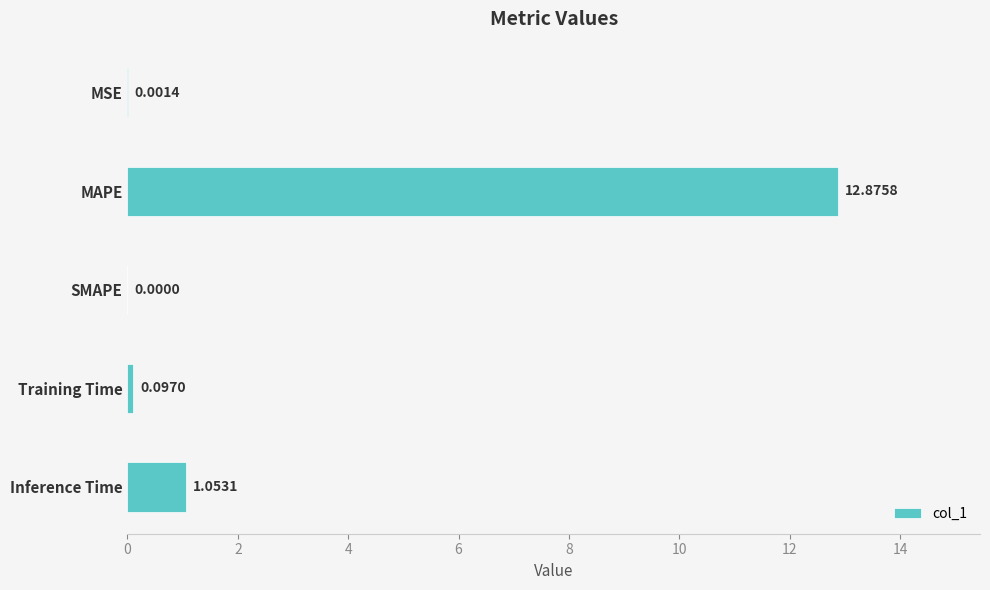

What is the change in value from SMAPE to Training Time?

+0.1